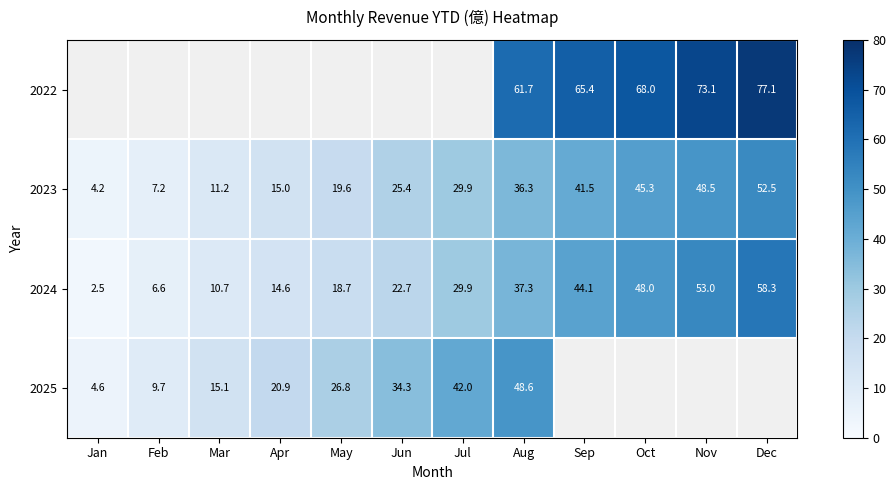

The value of 2025 at Jul is 11.3. True or false?

False